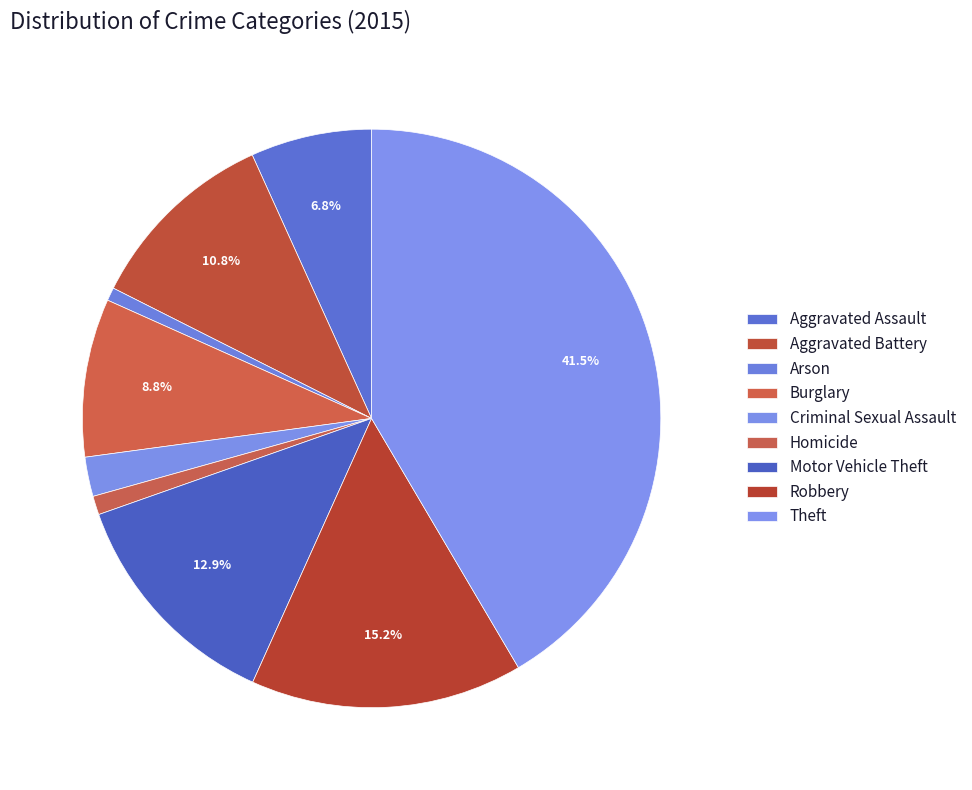

Is Aggravated Battery the majority of the pie?

No